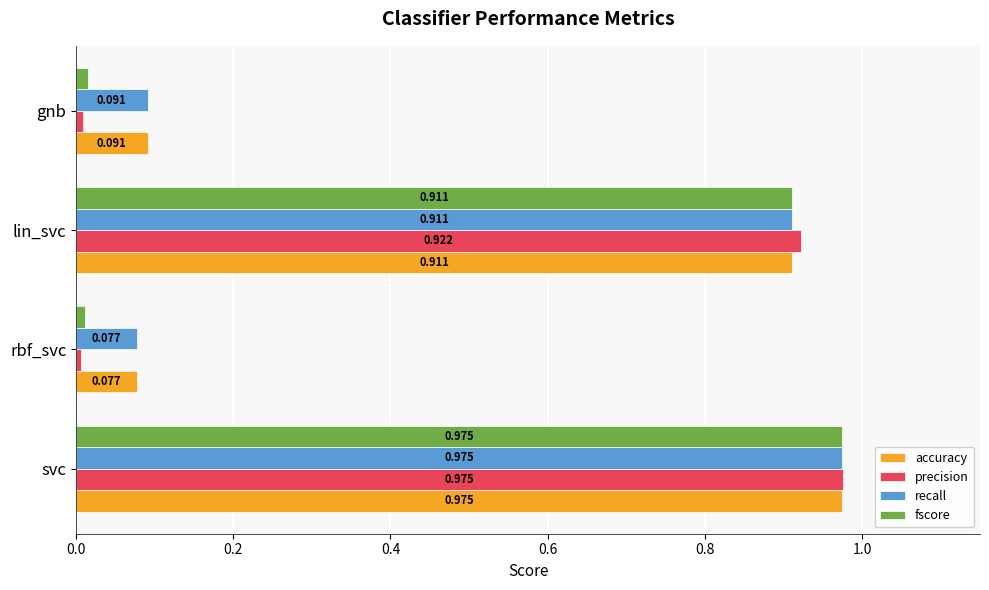

How many data points does each series have?

4